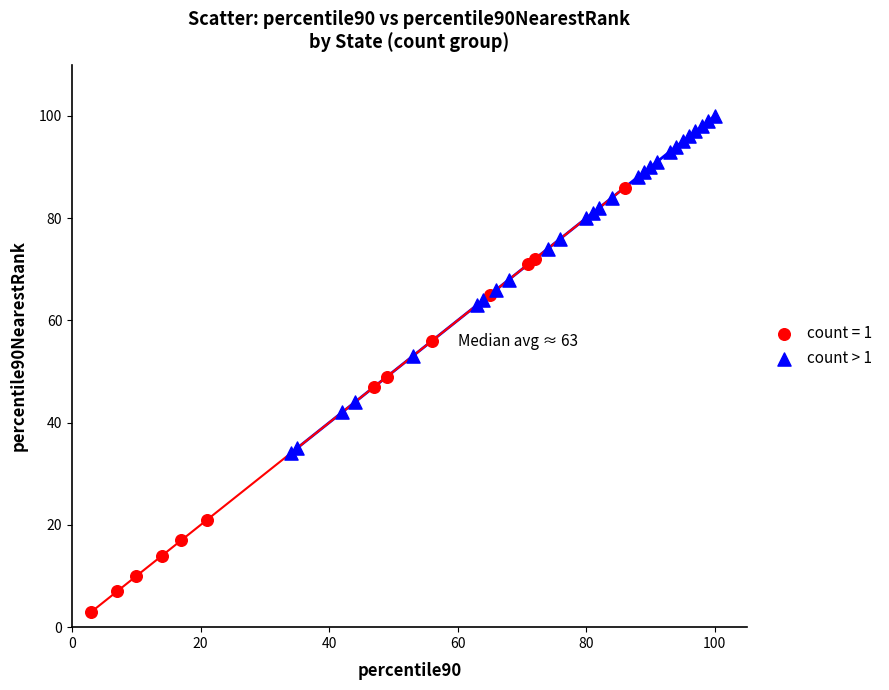

Which series reaches the minimum Y coordinate?

count = 1